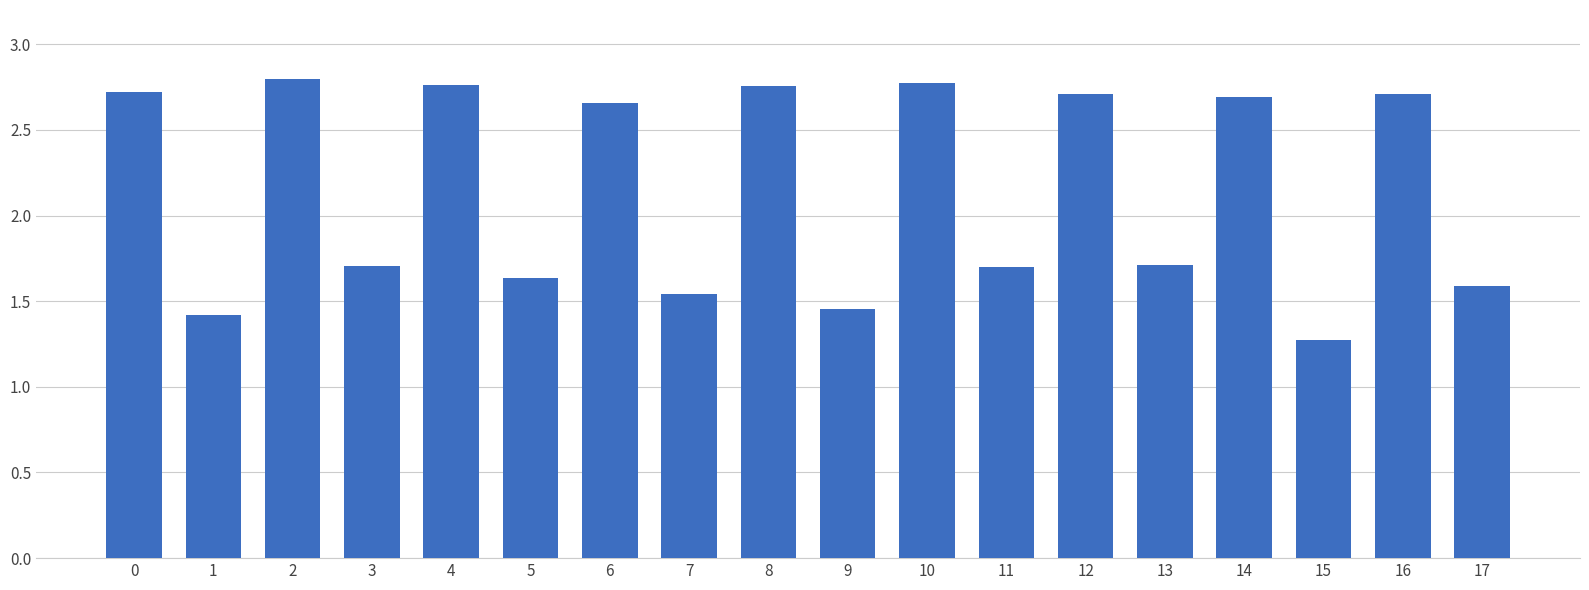

Count the values in the range 1 to 2.

9